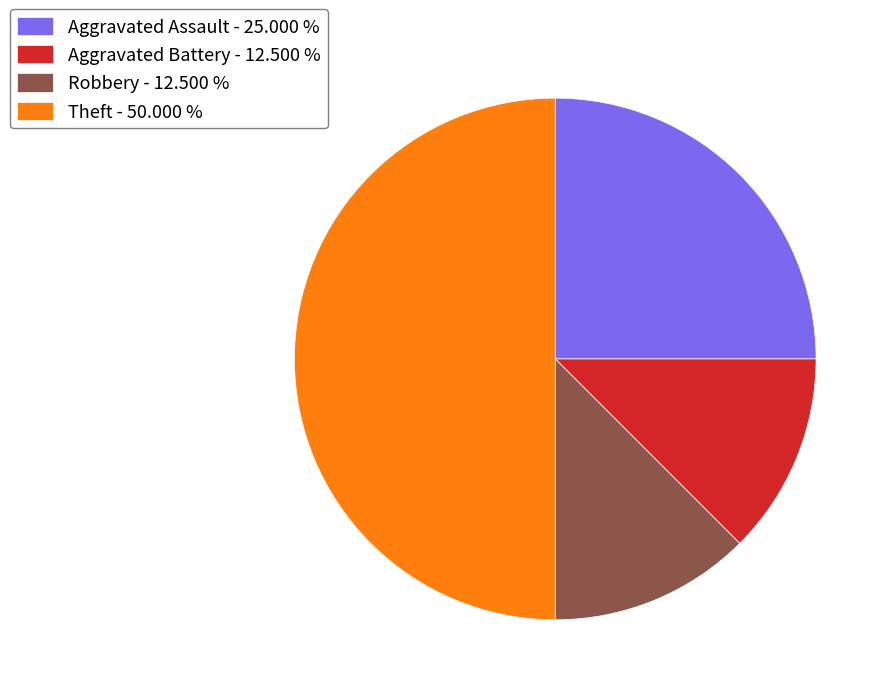

Is the sum of Theft - 50.000 % and Aggravated Assault - 25.000 % greater than half?

Yes